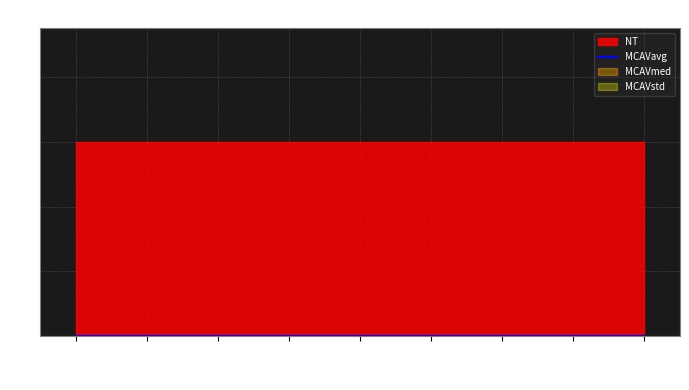

The value of MCAVavg at 572 is 0. True or false?

True